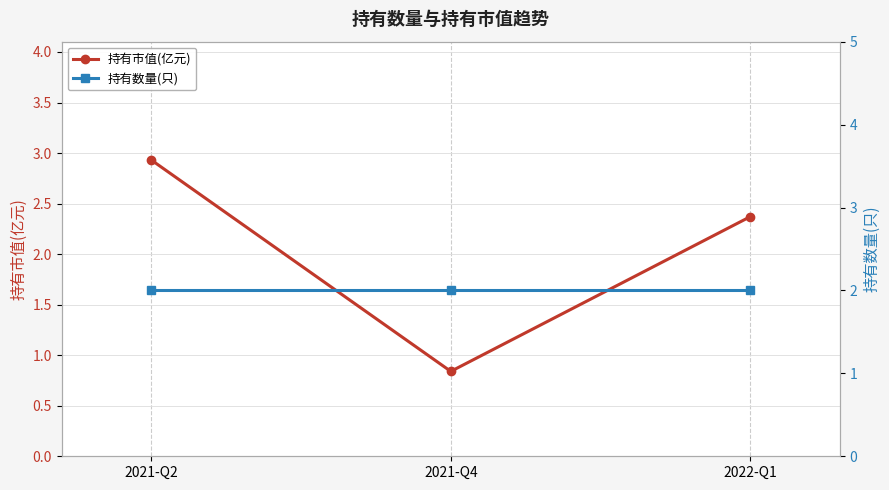

How many lines are shown in the chart?

2